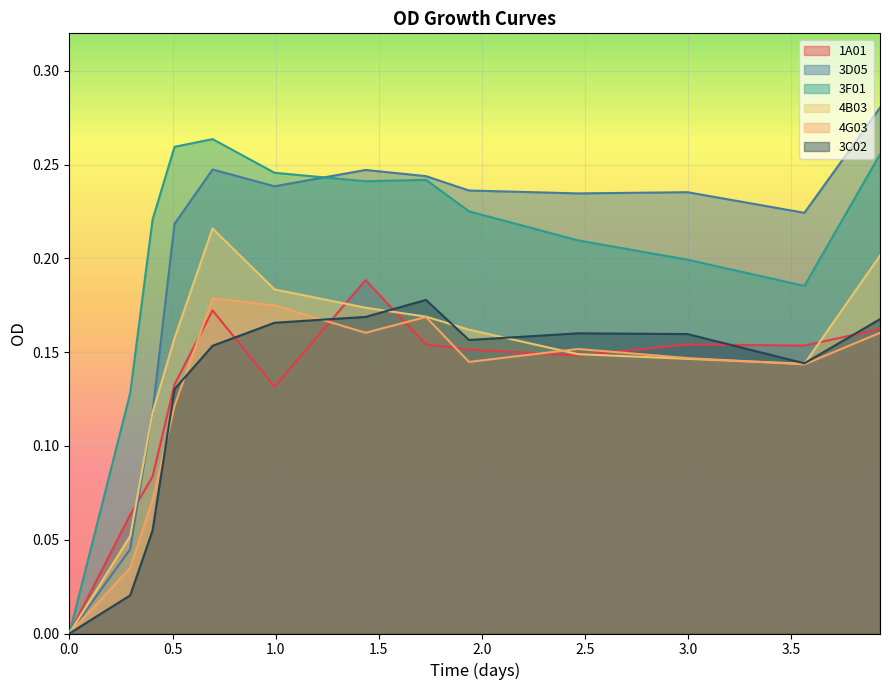

What are all the series names shown in the legend?

1A01, 3D05, 3F01, 4B03, 4G03, 3C02